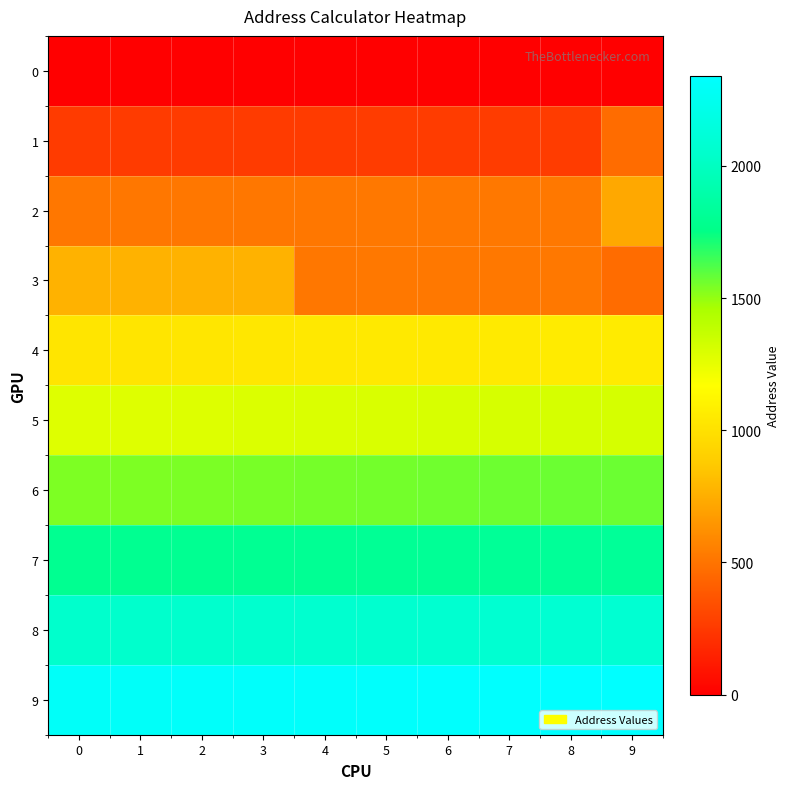

What is the difference between the highest and lowest values at 7?

2332